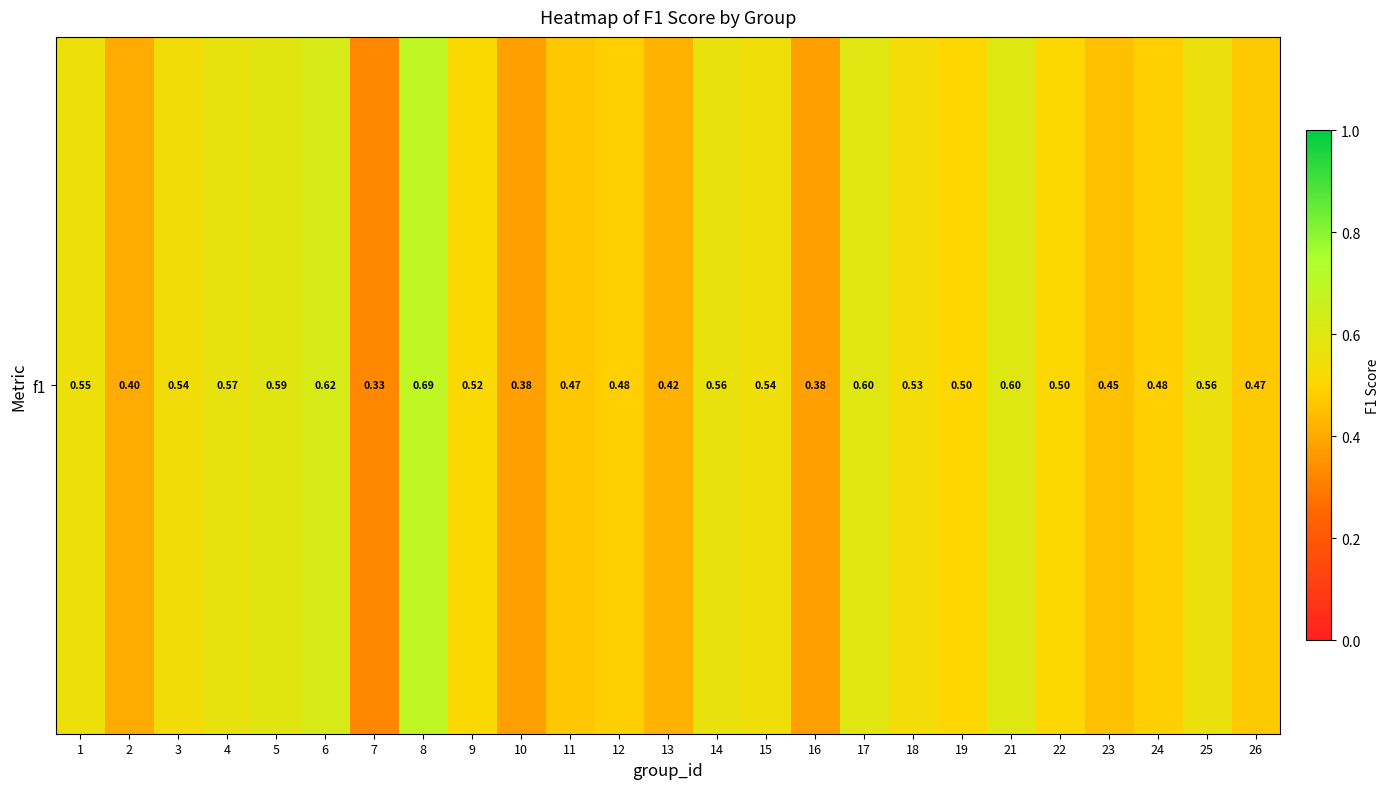

What is the minimum value shown in the chart?

0.3